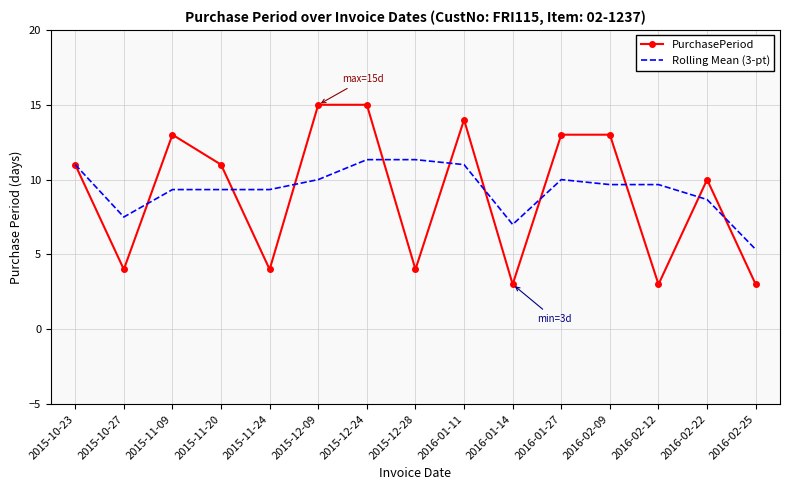

At which category is the sum across all series the highest?

2015-12-24